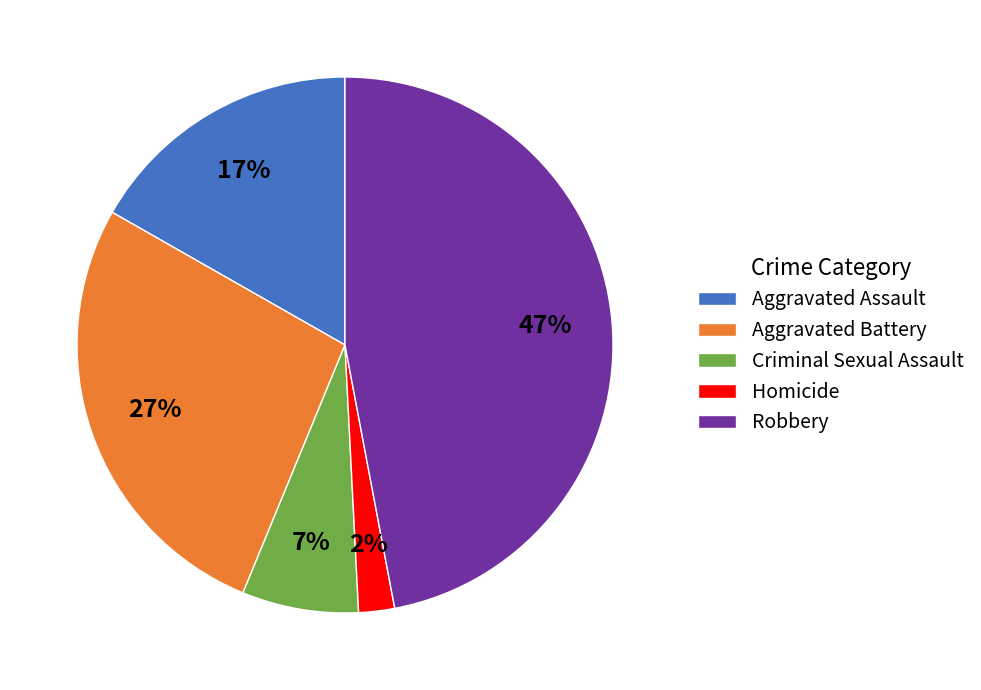

Is there any slice that represents more than half of the pie?

No